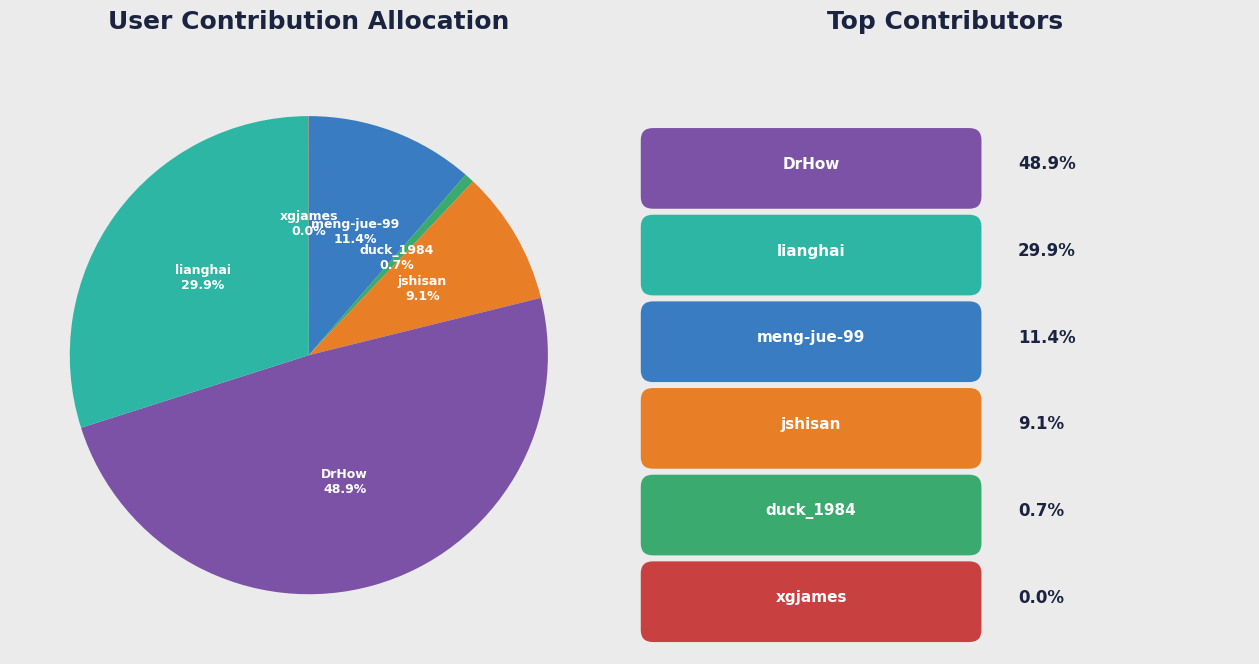

What is the ratio of the value at jshisan to the value at DrHow?

0.2